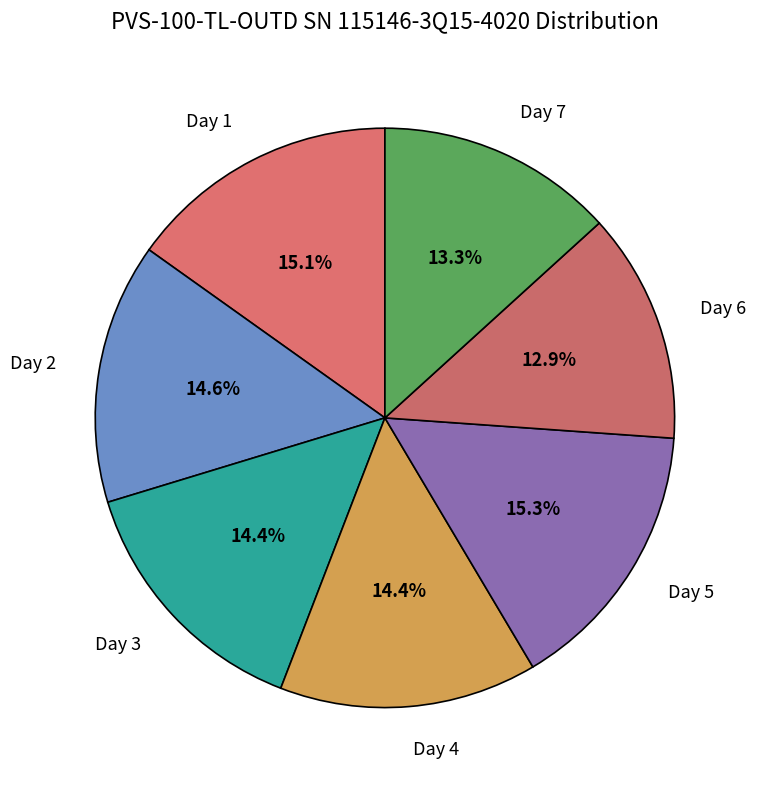

Is there any slice that represents more than half of the pie?

No